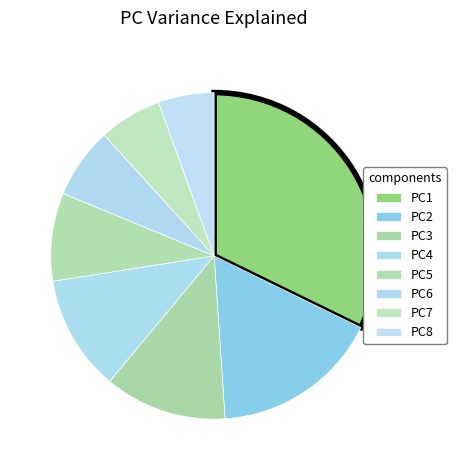

What percentage is the PC7 slice, to the nearest percent?

6%